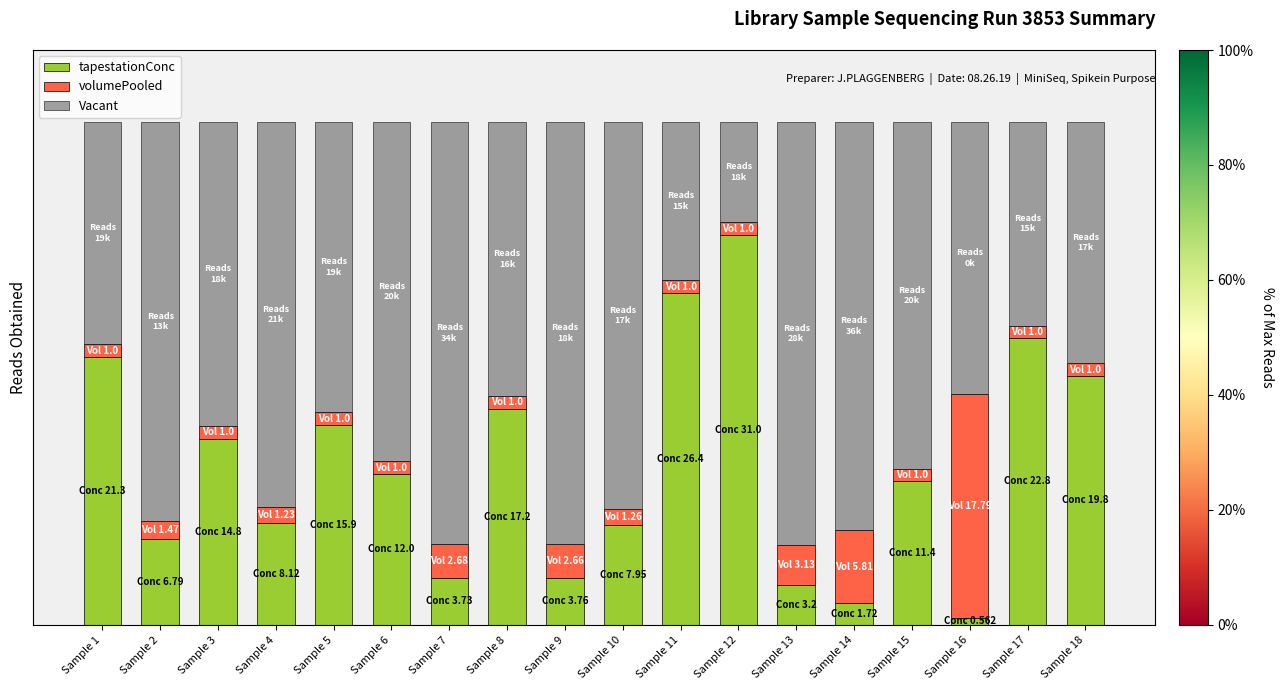

What is the difference between the volumePooled values at Sample 13 and Sample 10?

1.6